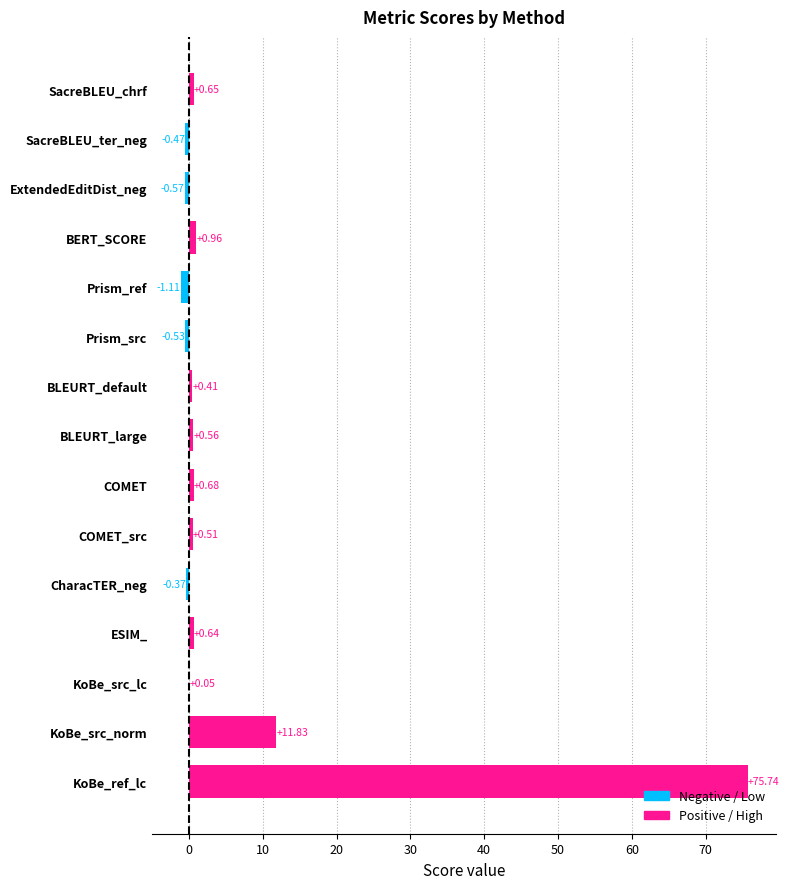

At which label is the value closest to 37?

KoBe_src_norm